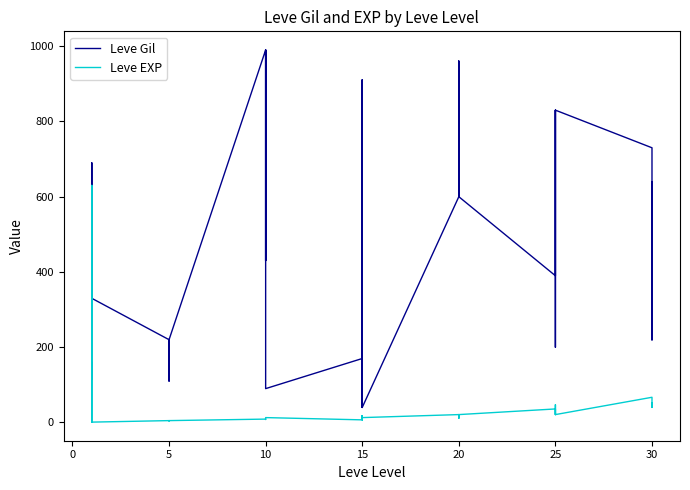

How many distinct data groups are displayed?

2